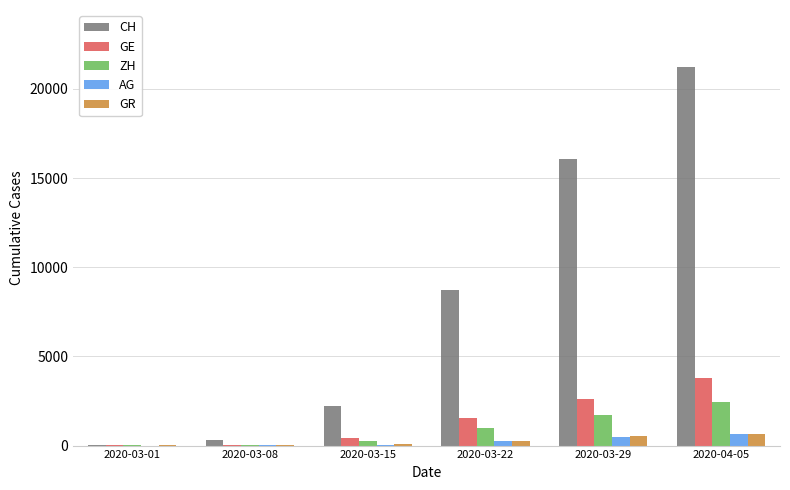

What is the highest value of the GR series?

649